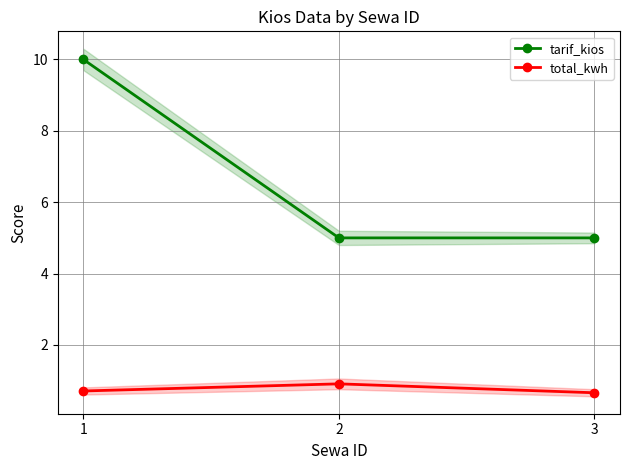

What is the value of the total_kwh point at the 3rd from the left?

0.7